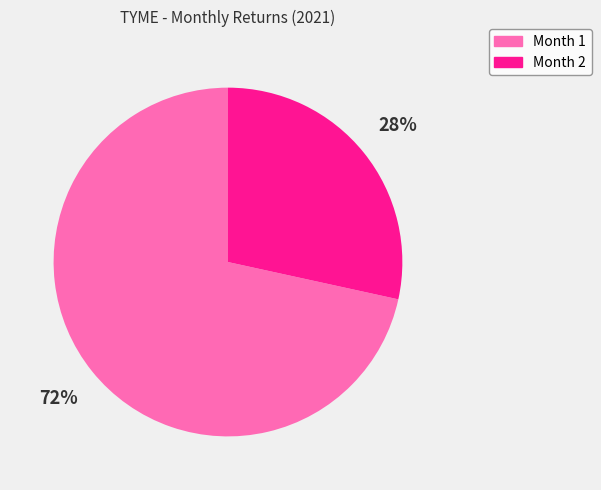

Which has a higher value, Month 2 or Month 1?

Month 1